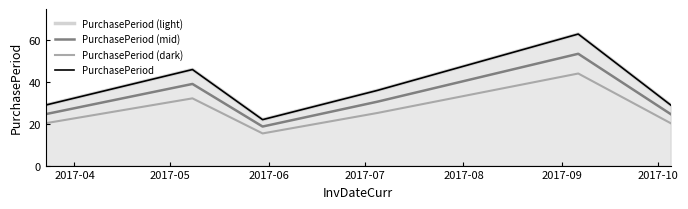

How many lines are shown in the chart?

4